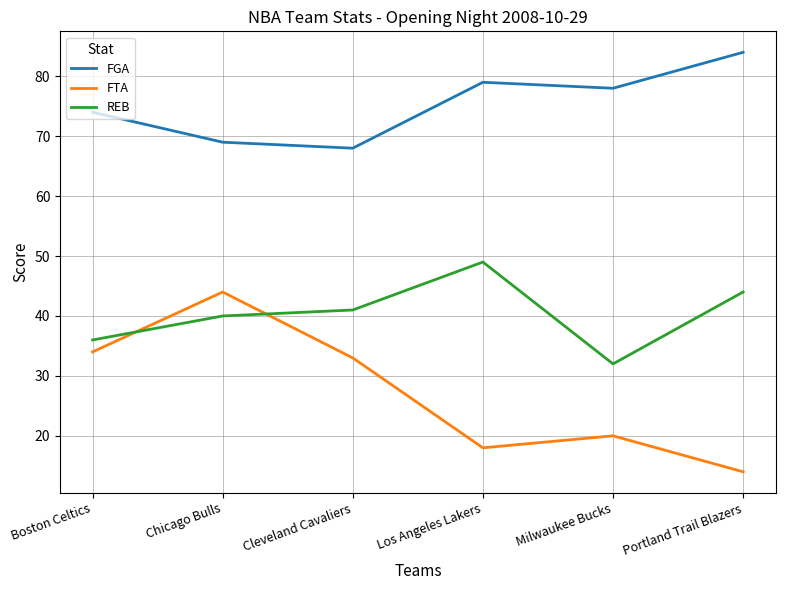

True or false: FTA and FGA cross at least once.

False